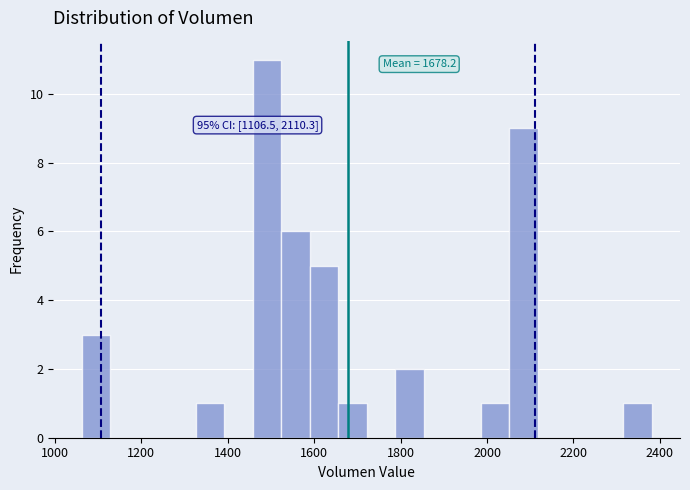

Around what value on the x-axis is the tallest bar? Give the approximate position of its centre, as read against the axis.

1500